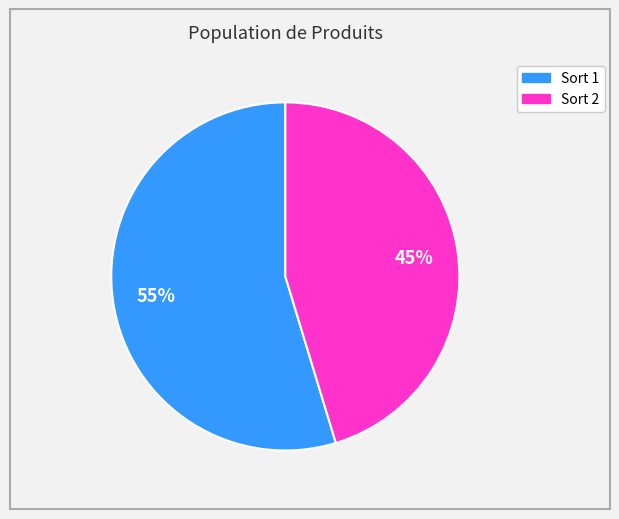

How many segments does this pie chart have?

2